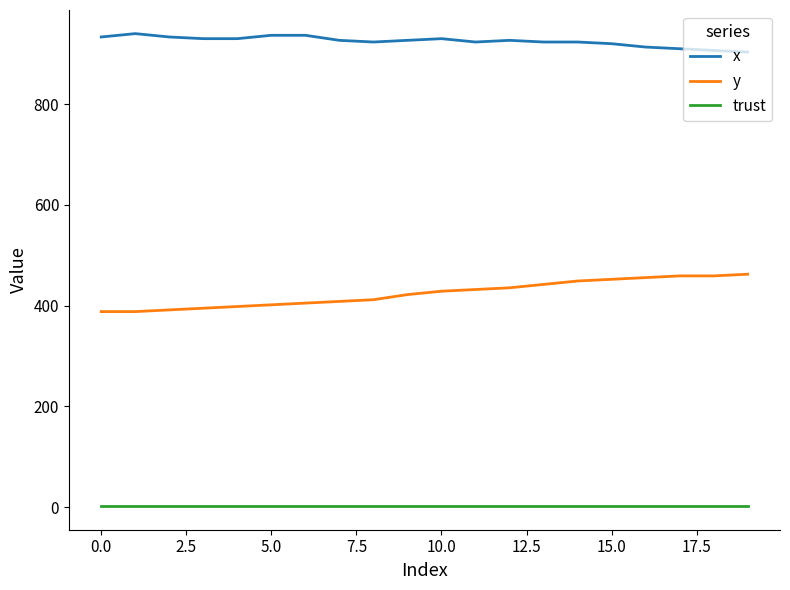

What are all the series names shown in the legend?

x, y, trust